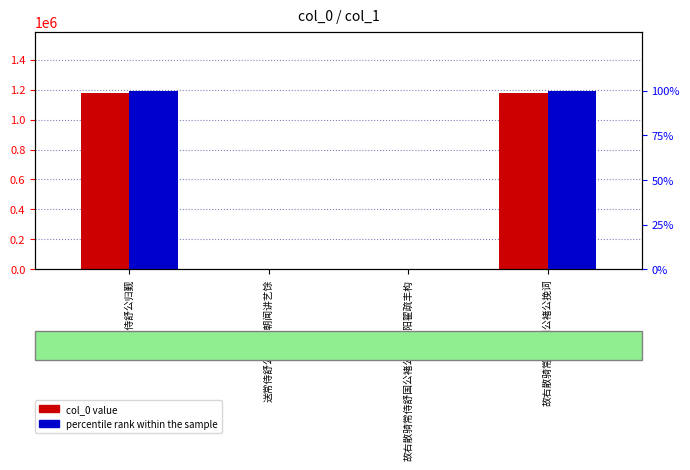

Read the col_0 value value at 送常侍舒公归觐.

1175951.0